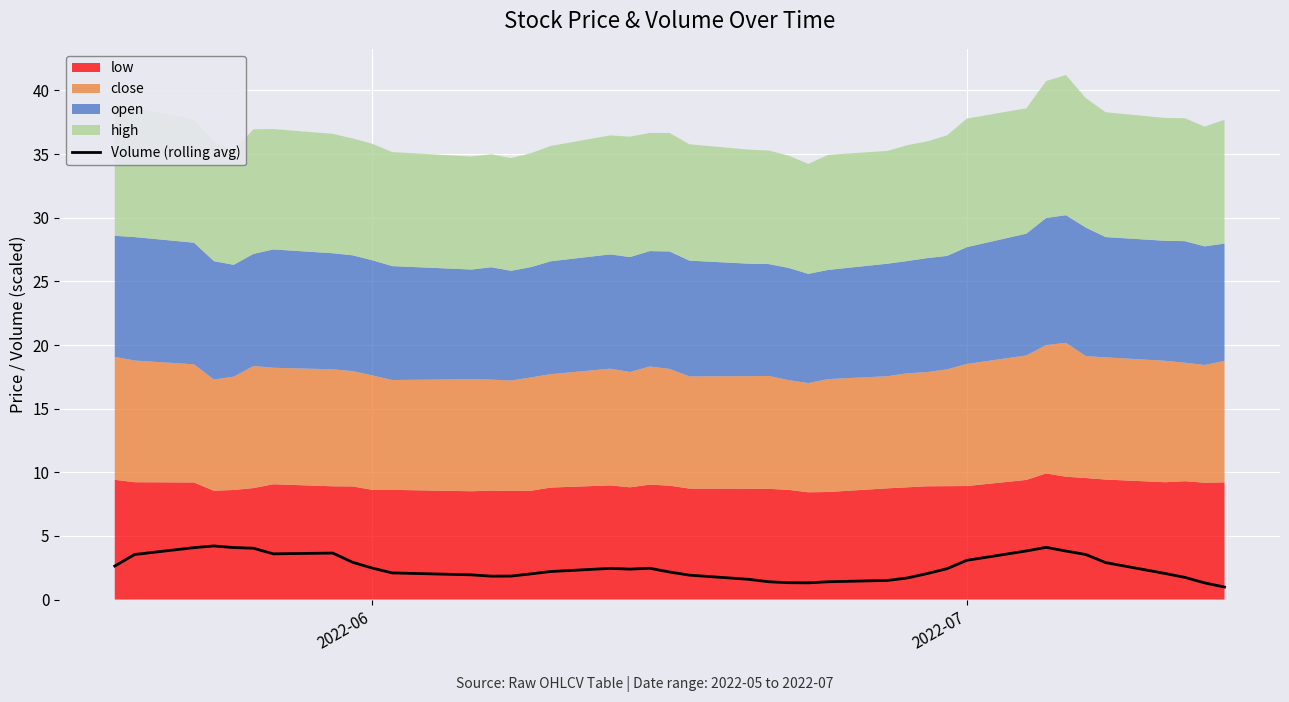

What is the sum of all values?

100.6